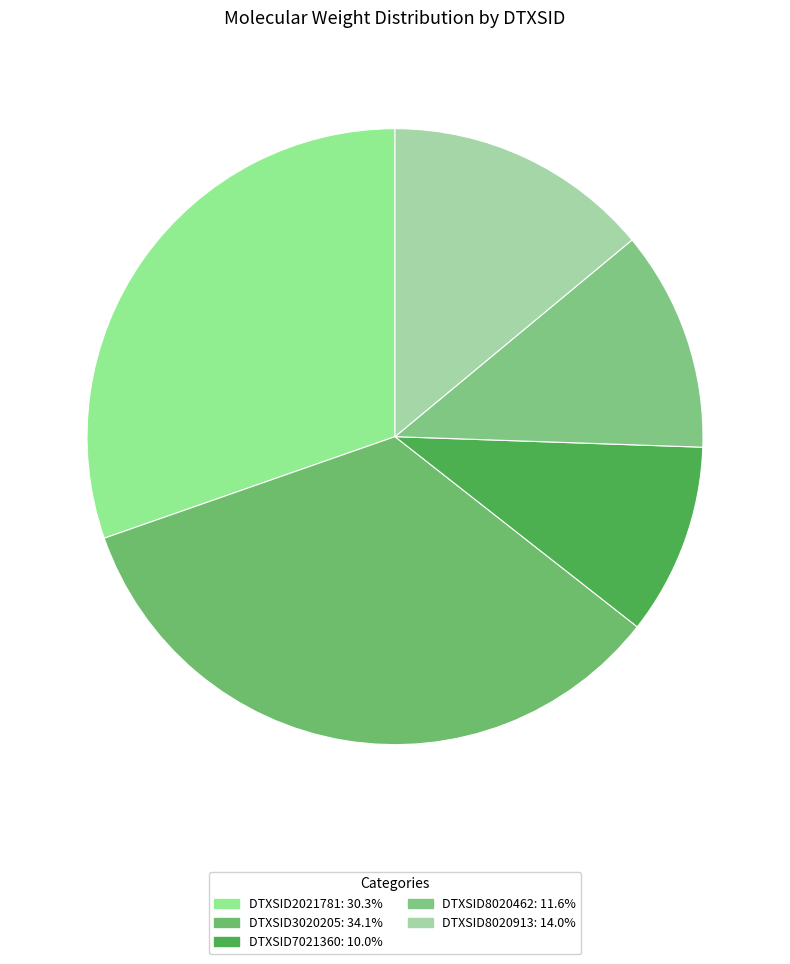

The DTXSID7021360 slice represents 2% of the pie. True or false?

False